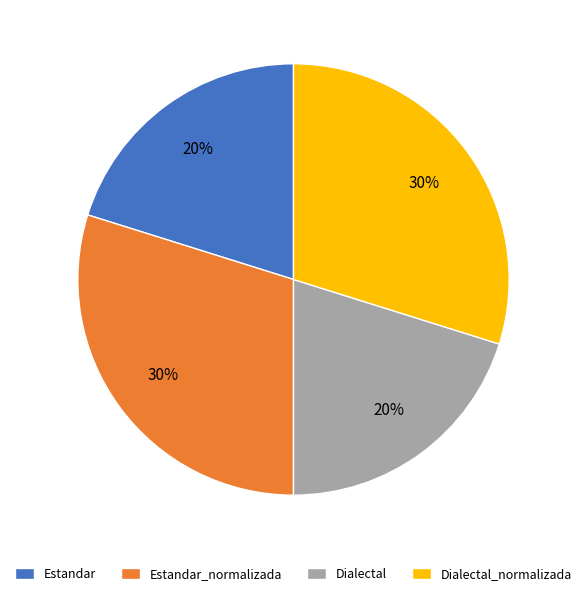

To the nearest percent, what portion does Dialectal represent?

20%